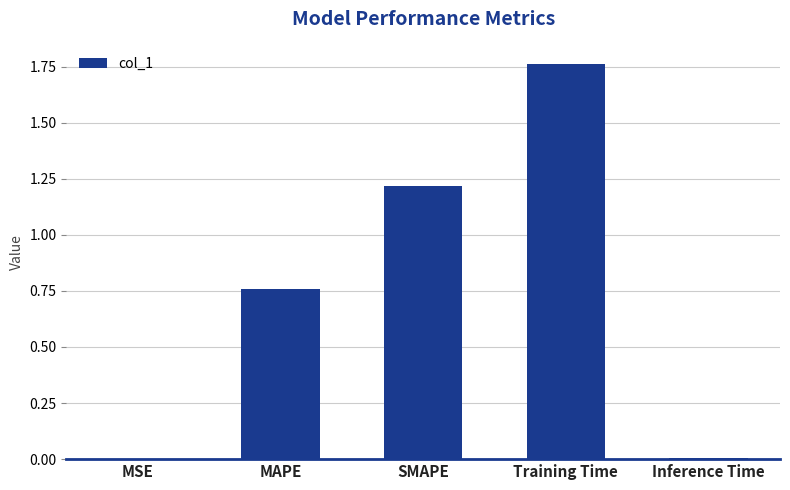

What is the sum of all values?

3.7